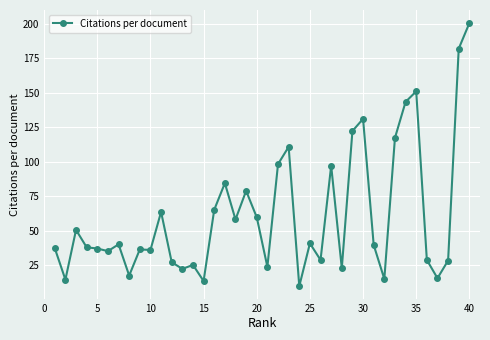

True or false: there are more than 1 points higher than both neighbors.

True